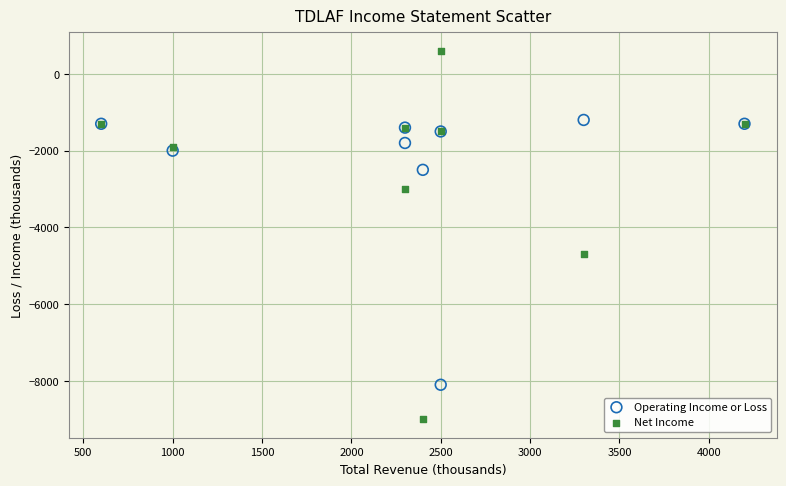

Which series contains the lowest Y value?

Net Income